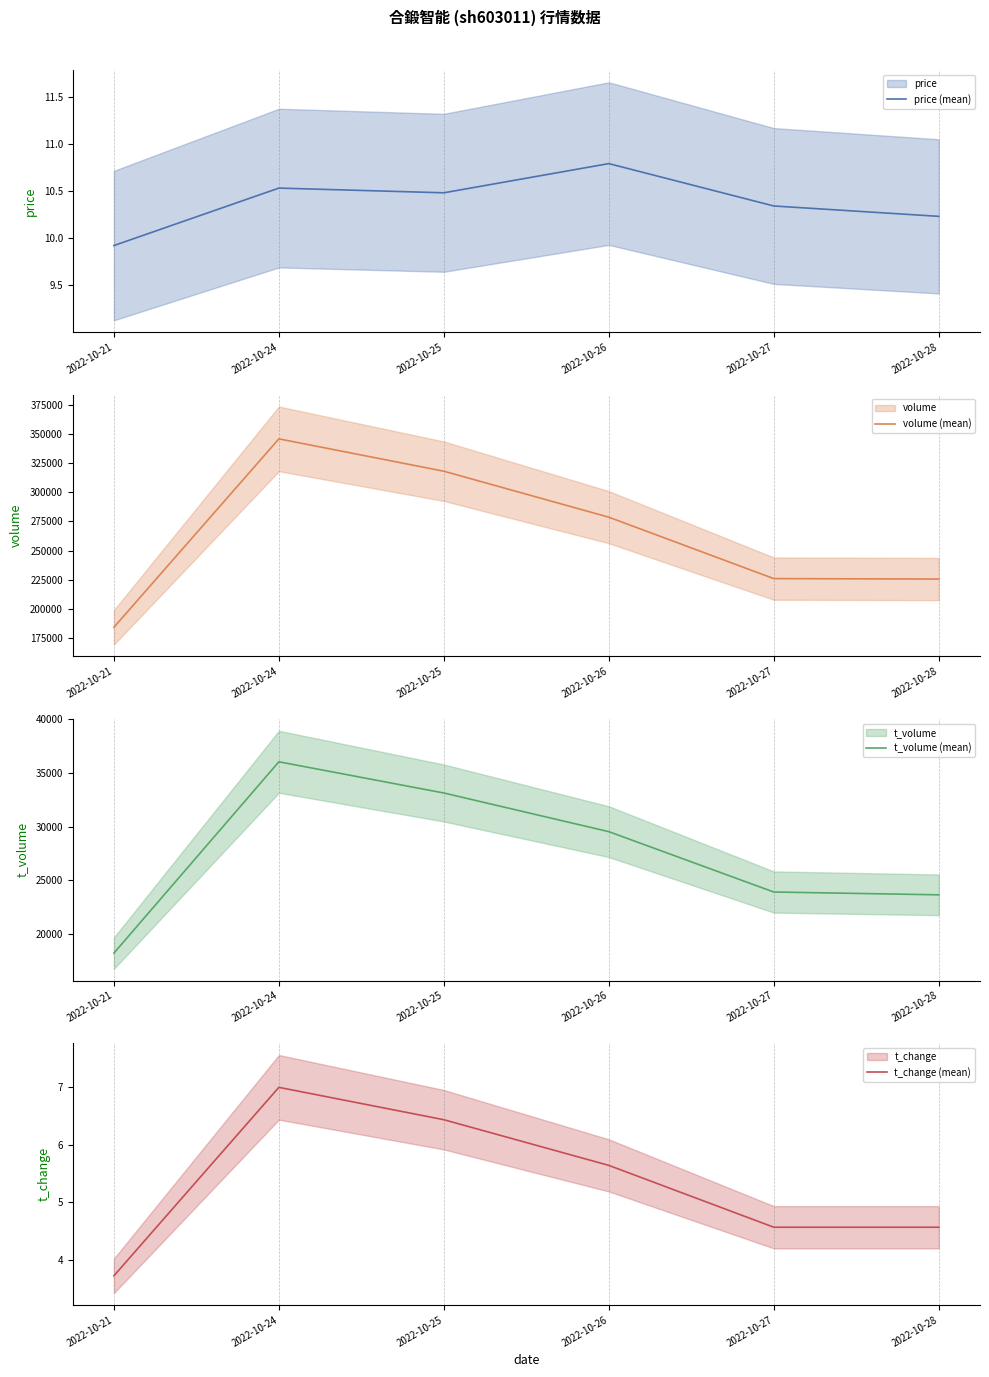

Does the chart display data point markers on the line(s)?

No